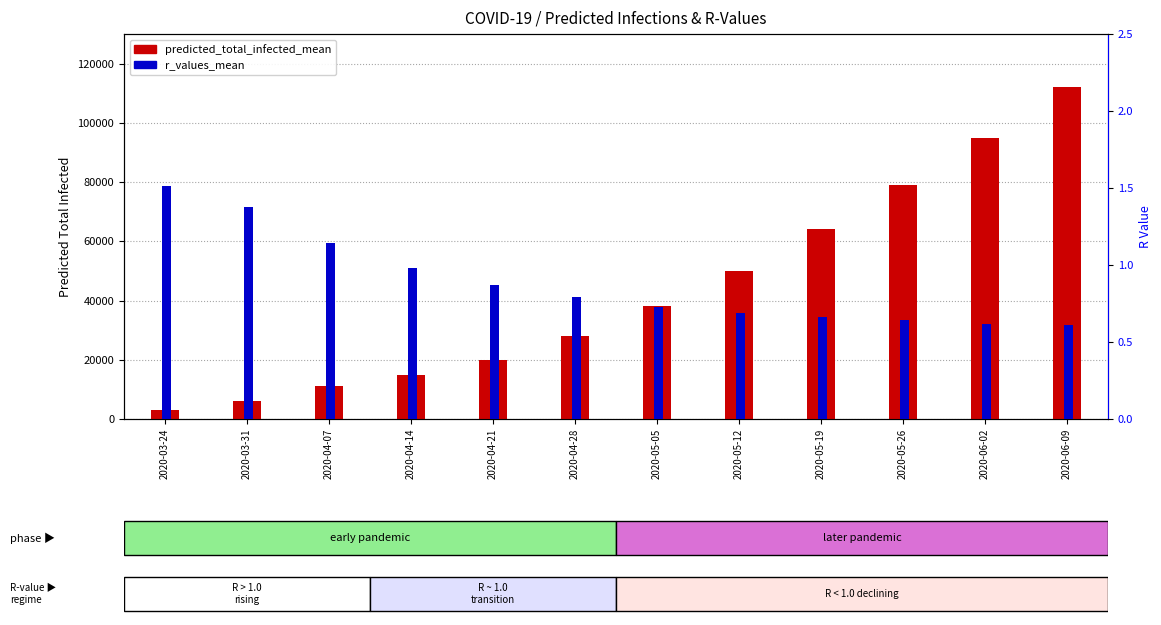

Reading right to left, transcribe all the data shown in this chart.

predicted_total_infected_mean: 2020-06-09=112000.0	2020-06-02=95000.0	2020-05-26=79000.0	2020-05-19=64000.0	2020-05-12=50000.0	2020-05-05=38000.0	2020-04-28=28000.0	2020-04-21=20000.0	2020-04-14=15000.0	2020-04-07=11057.0	2020-03-31=6179.0	2020-03-24=2886.0
r_values_mean: 2020-06-09=0.6	2020-06-02=0.6	2020-05-26=0.6	2020-05-19=0.7	2020-05-12=0.7	2020-05-05=0.7	2020-04-28=0.8	2020-04-21=0.9	2020-04-14=1.0	2020-04-07=1.1	2020-03-31=1.4	2020-03-24=1.5